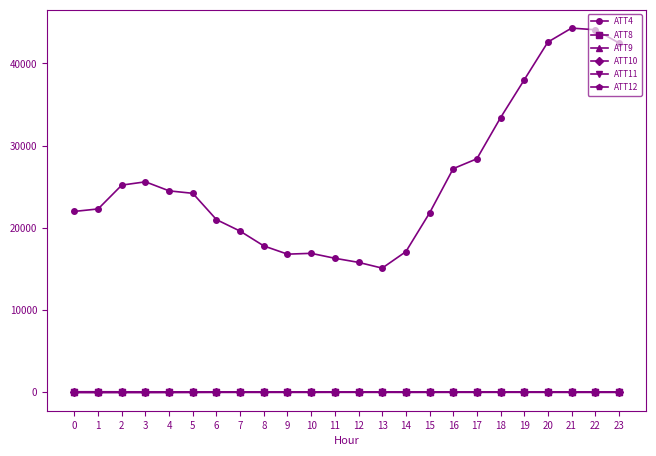

True or false: ATT12 has a value of -31.3 at 1.

True